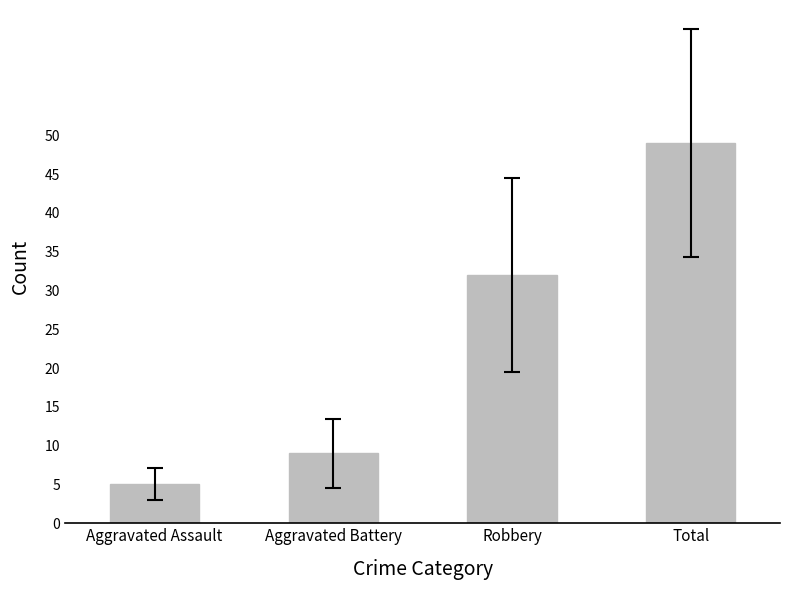

Reading right to left, extract all data points from this chart.

Total=49	Robbery=32	Aggravated Battery=9	Aggravated Assault=5